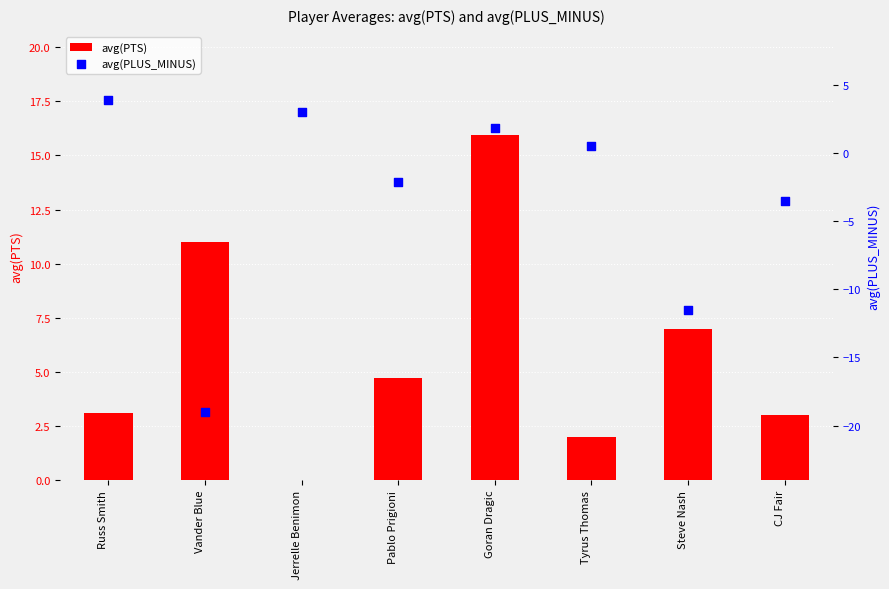

Which series has the largest total across all categories?

avg(PTS)